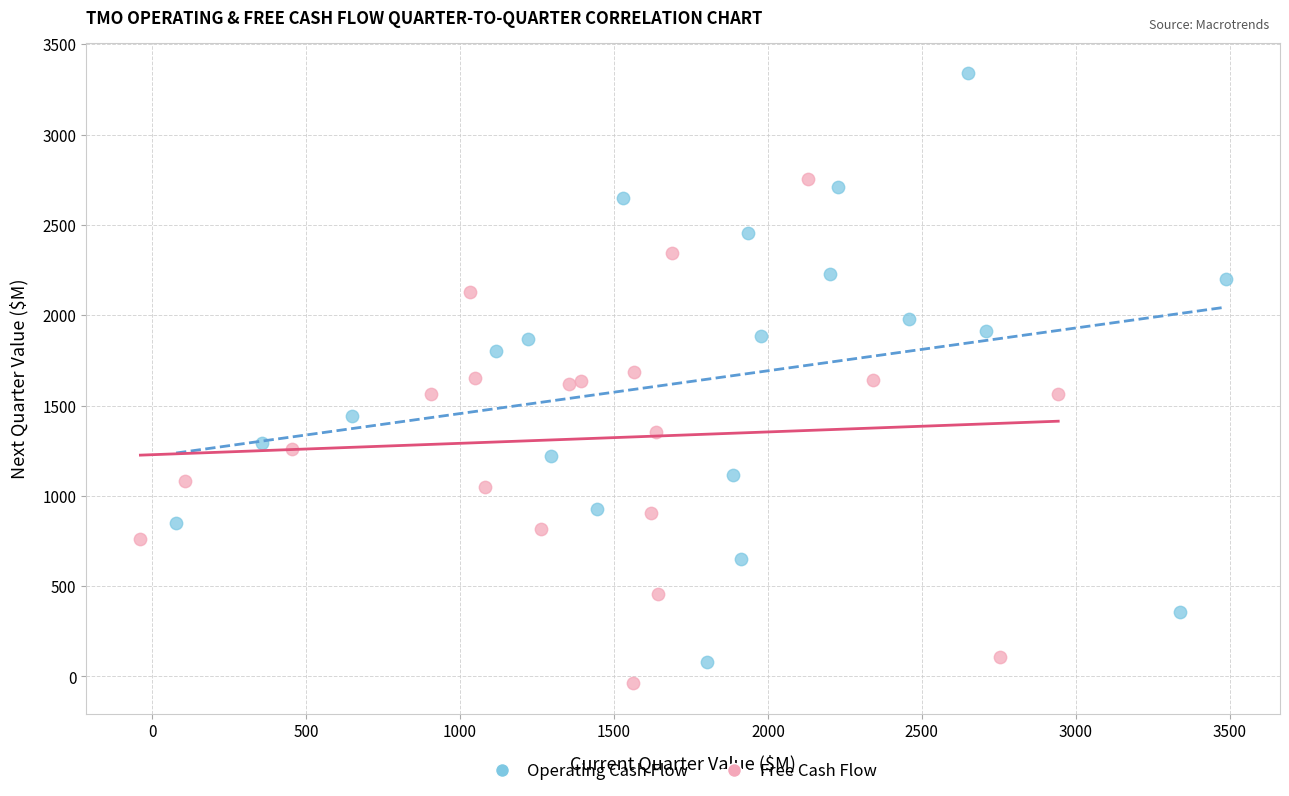

Which series reaches the maximum Y coordinate?

Operating Cash Flow